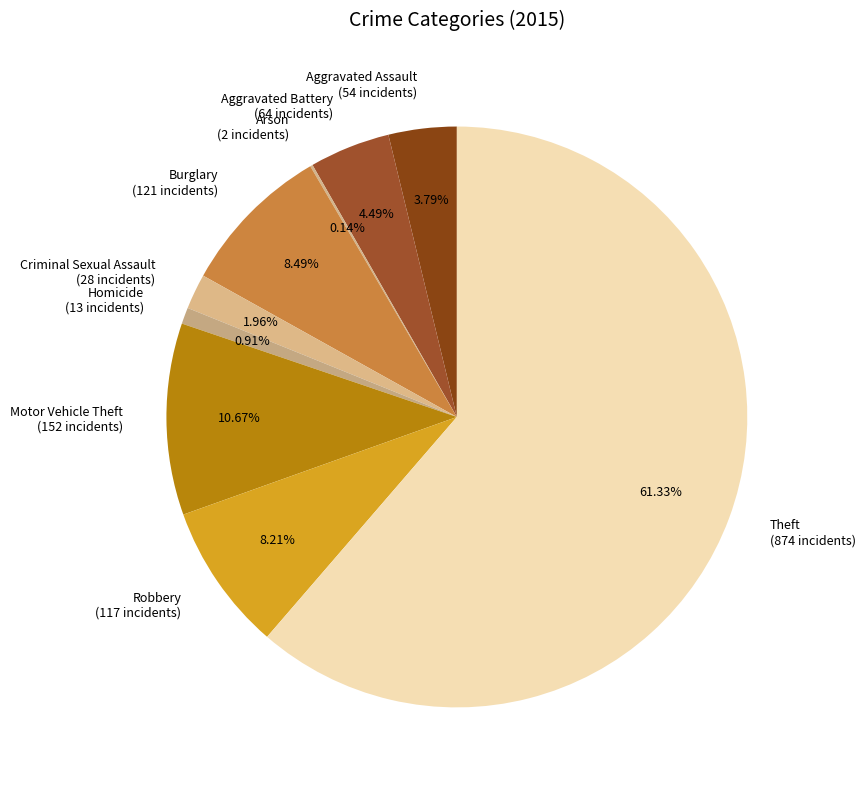

What is the total percentage of Robbery and Homicide?

9.1%